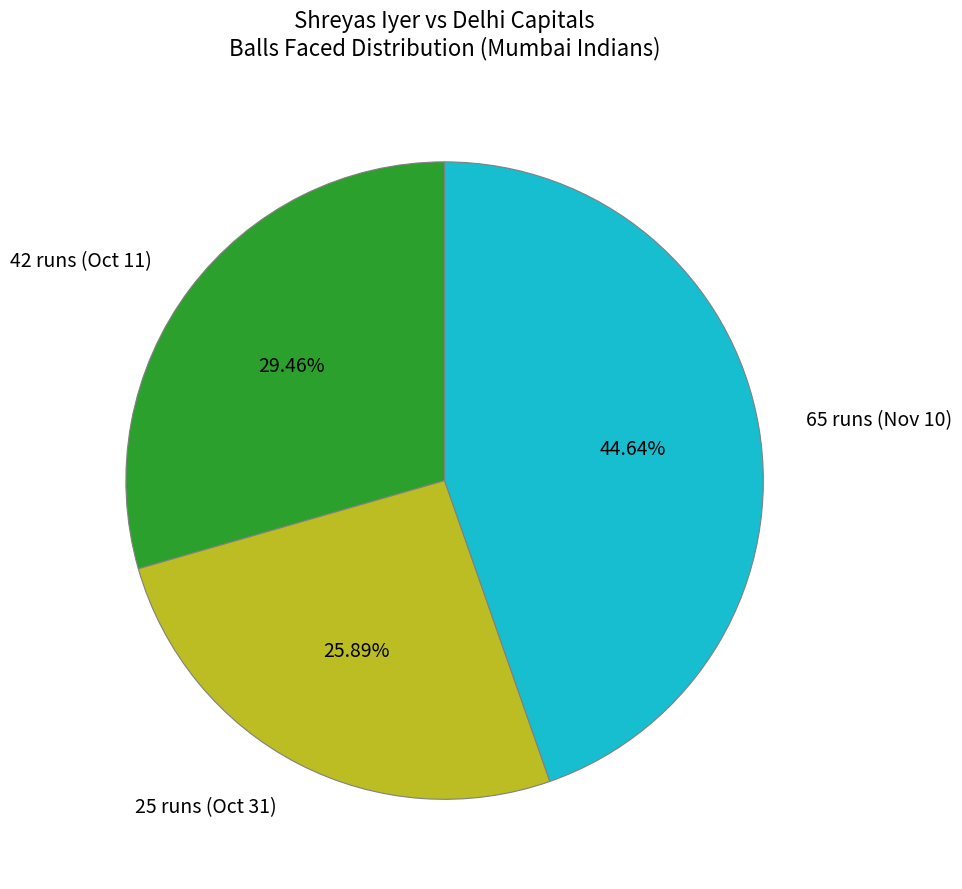

Is it true that 25 runs (Oct 31) is 26% of the pie?

True